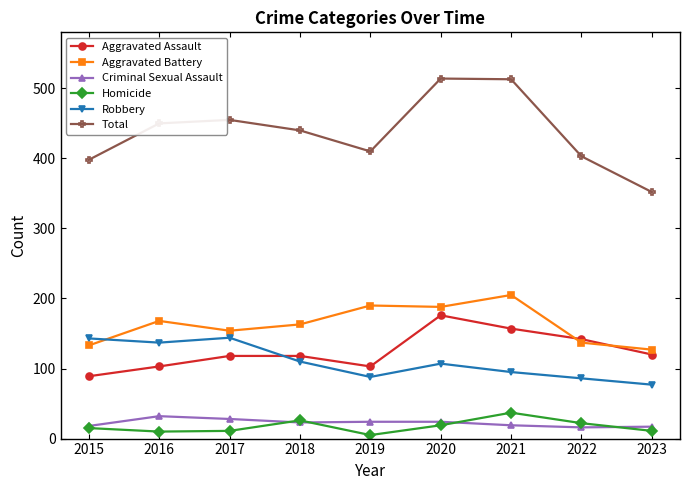

Which series has the largest total across all categories?

Total